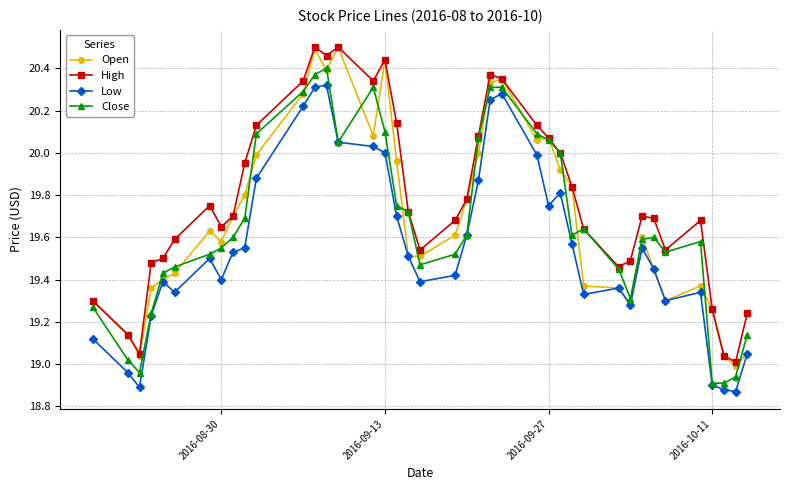

What is the sum of all High values?

791.3